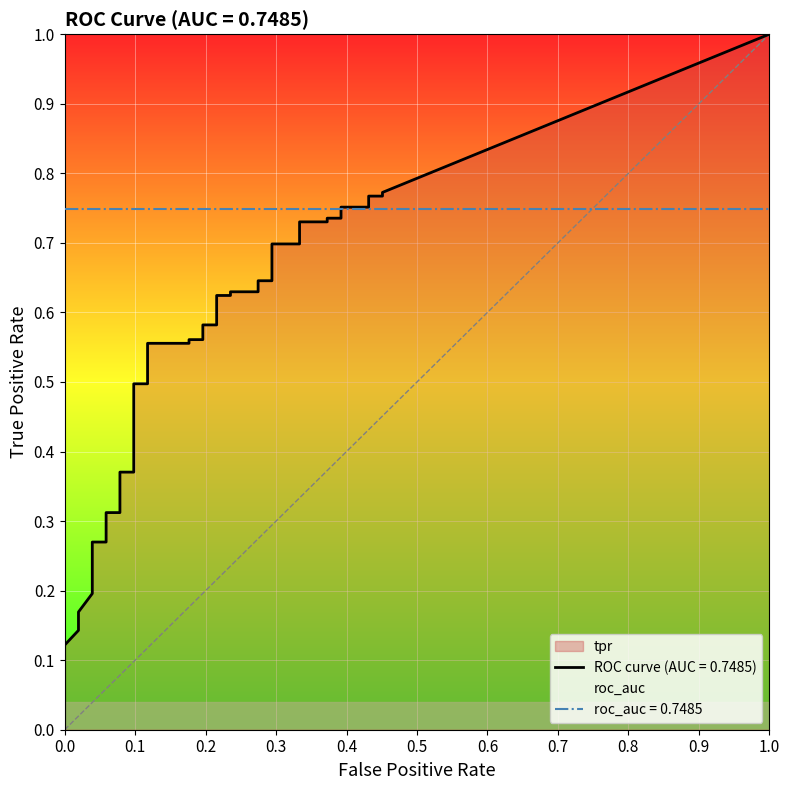

Which has a higher value, 19 or 35?

35